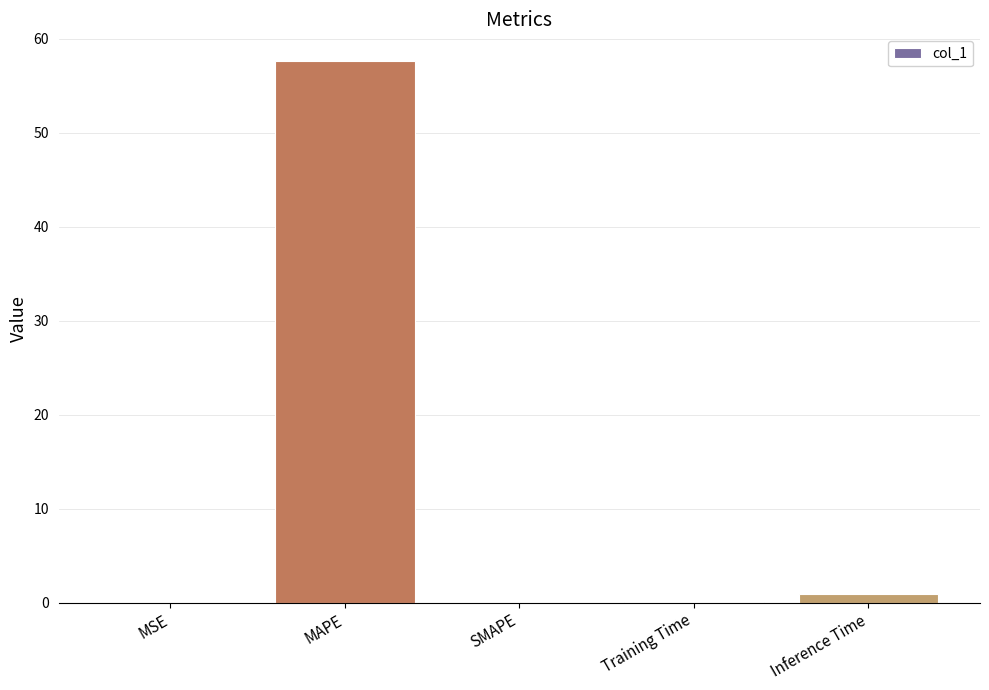

The chart shows a value of 0.1 at Training Time. True or false?

True